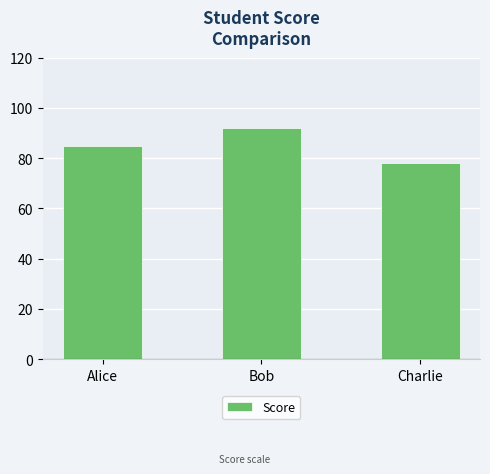

How many data points does each series have?

3